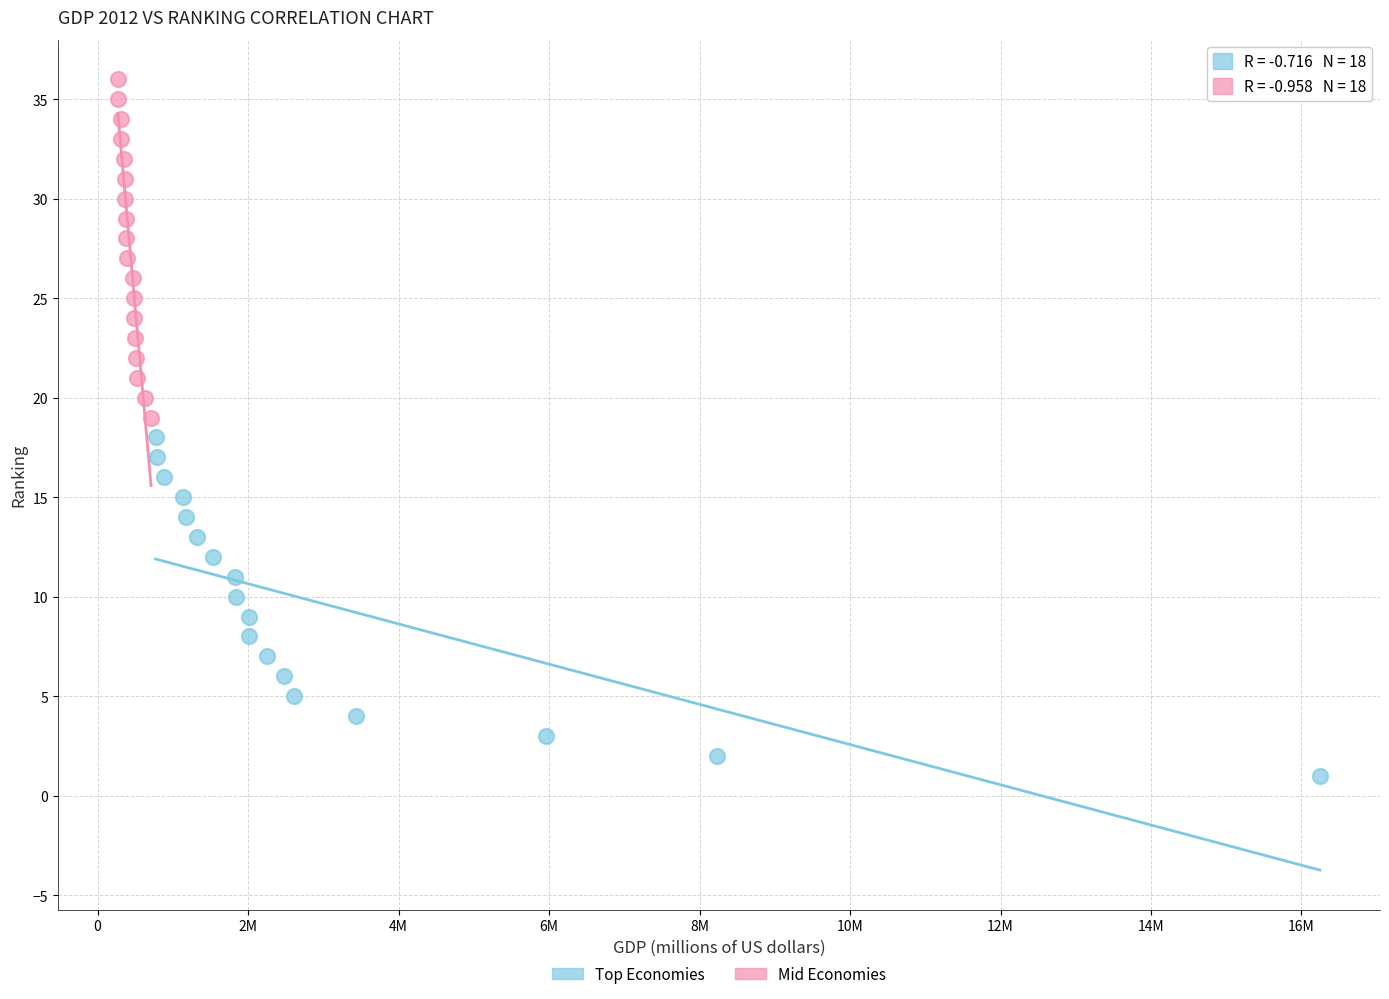

Which series contains the lowest Y value?

Top Economies